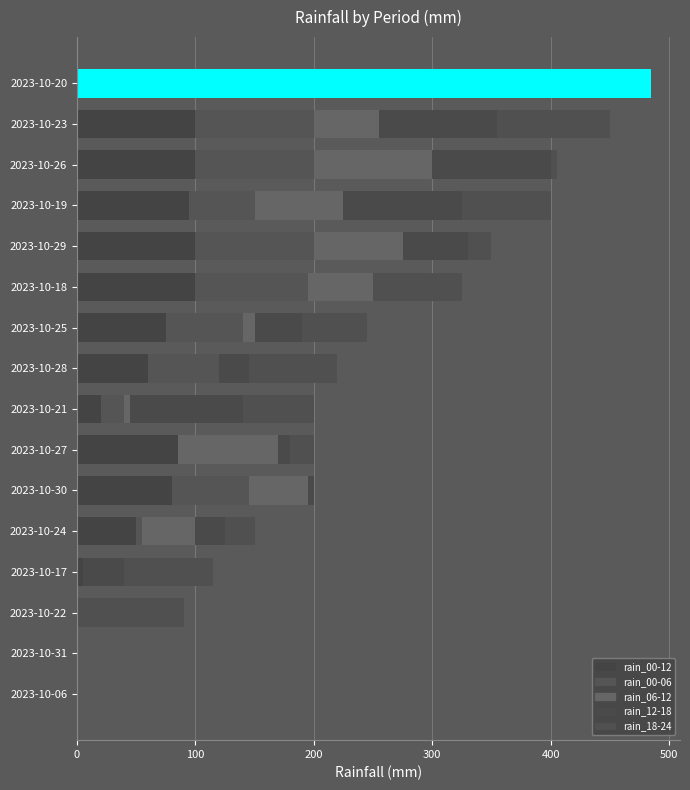

Count the number of data series in this chart.

5